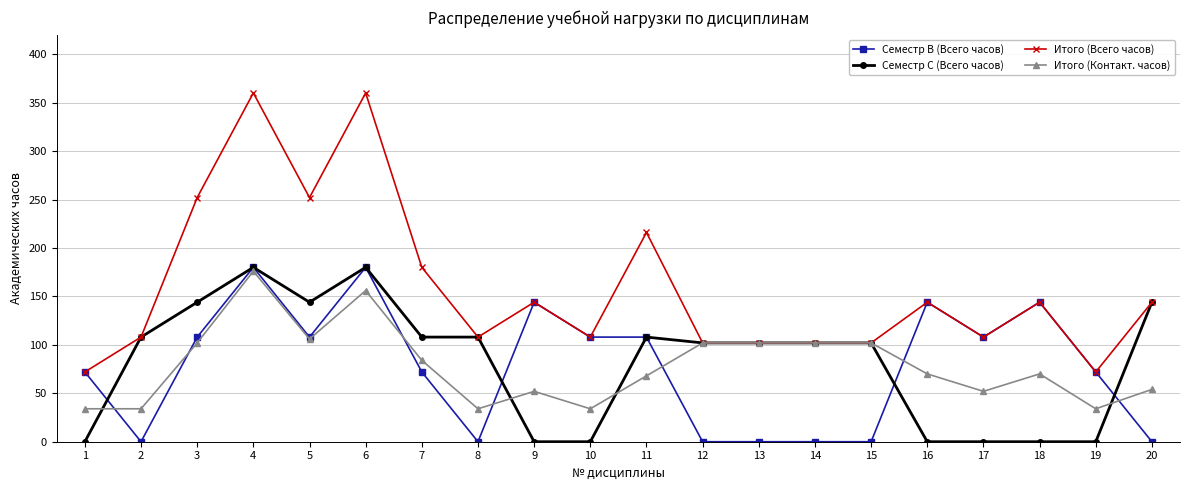

At which category does Семестр B (Всего часов) reach its first local valley?

2